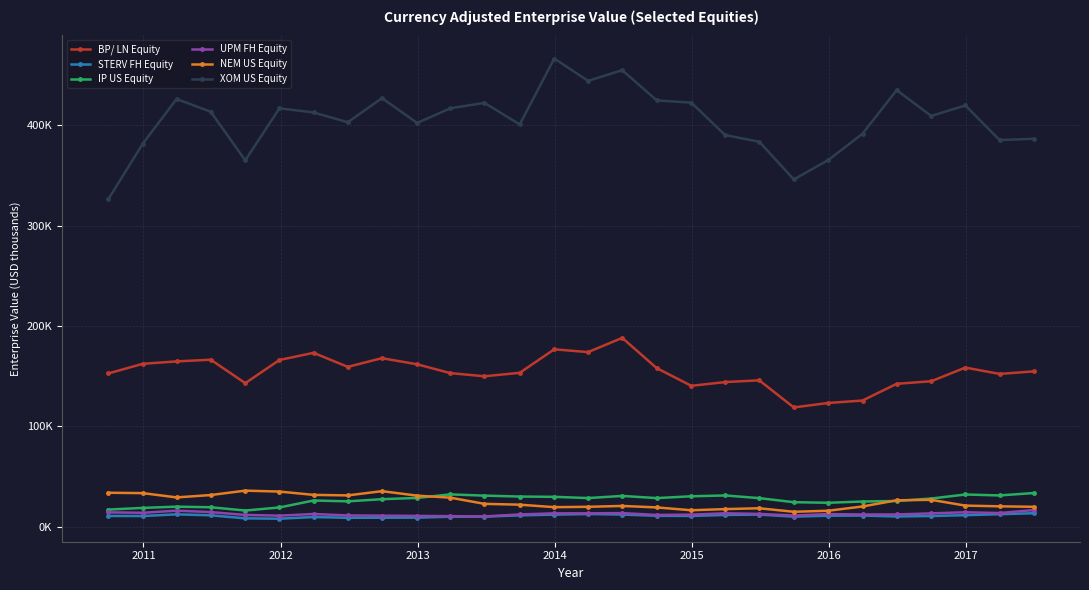

What is the difference between the second highest and second lowest values in the IP US Equity series?

15167.2